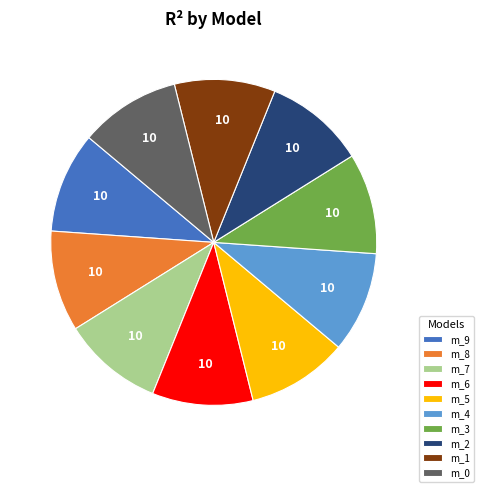

Is there a majority slice in this chart?

No